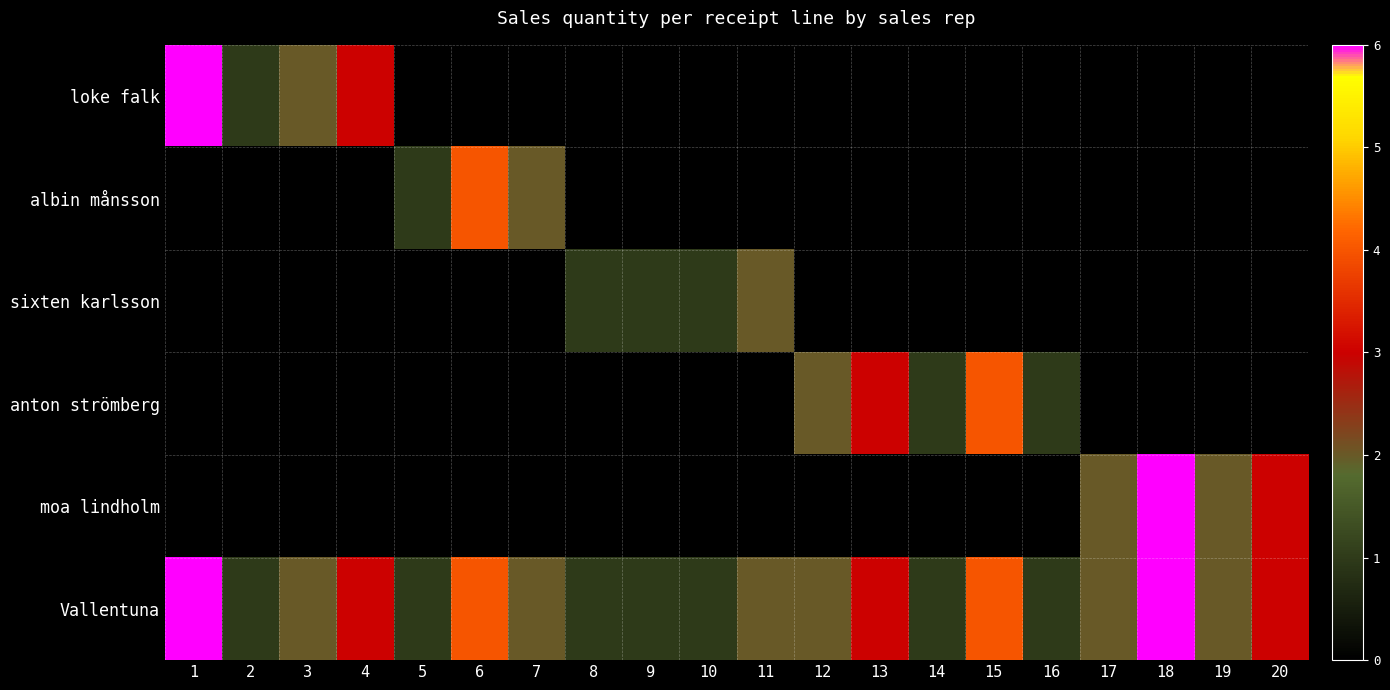

What is the maximum value shown in the chart?

6.0